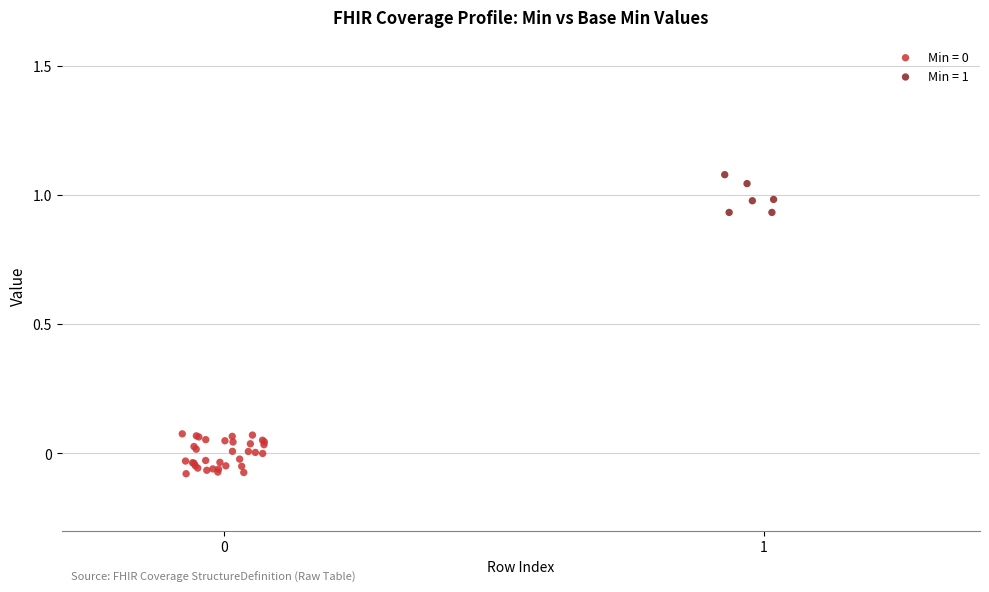

Which series contains the highest Y value?

Min = 1